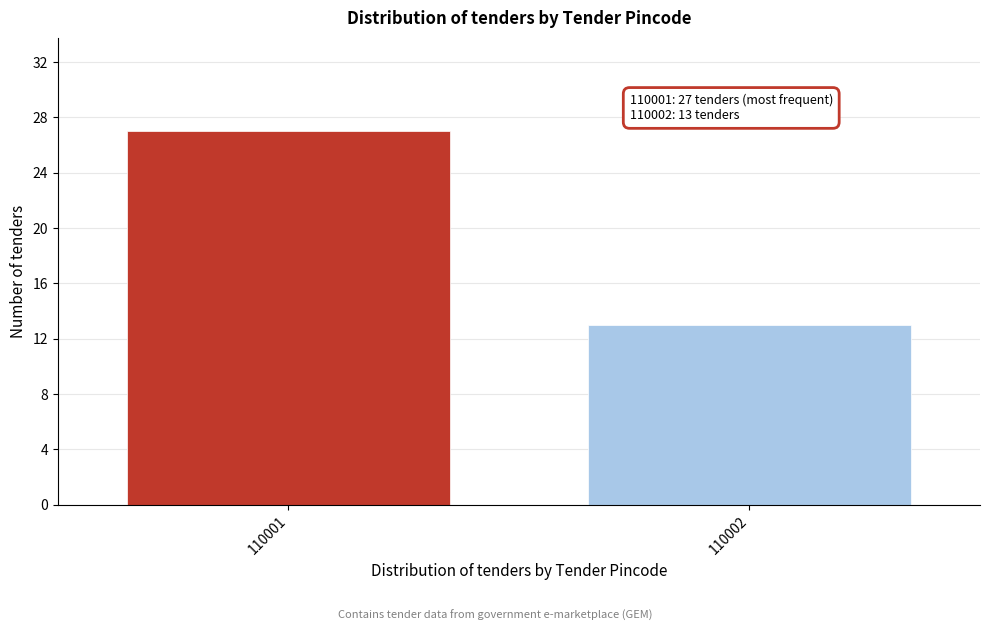

Reading left to right, what are all the values shown in this chart?

27	13